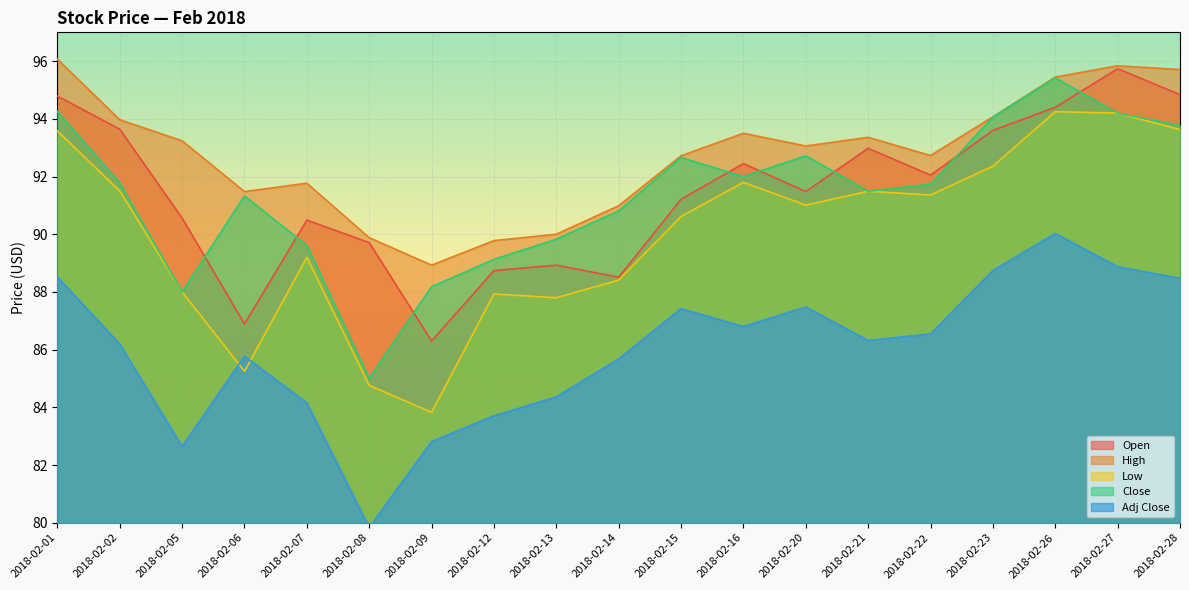

How many lines are shown in the chart?

5